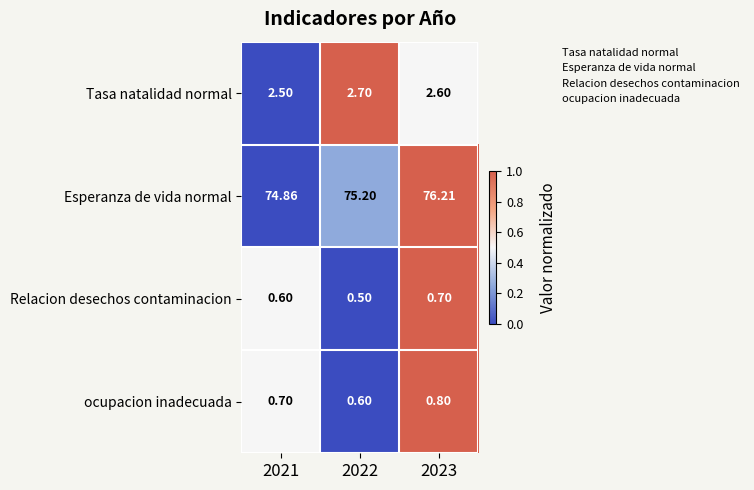

Between 2022 and 2023, which series saw the biggest shift?

Esperanza de vida normal